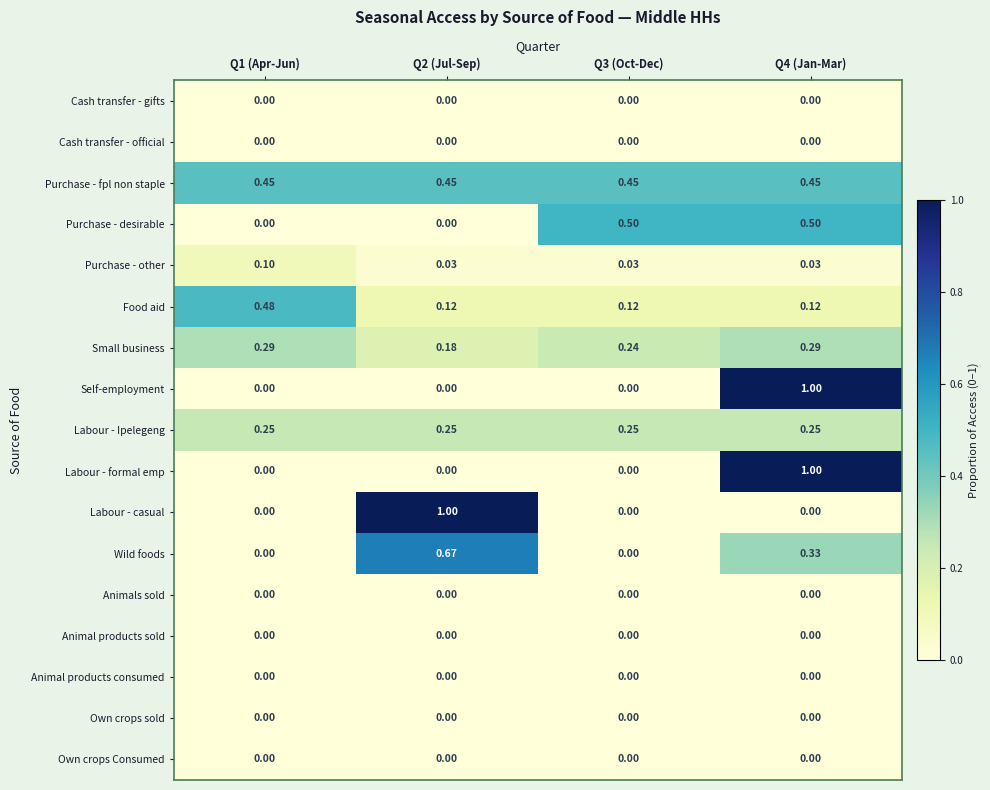

Which series changed the most between Q1 (Apr-Jun) and Q2 (Jul-Sep)?

Labour - casual